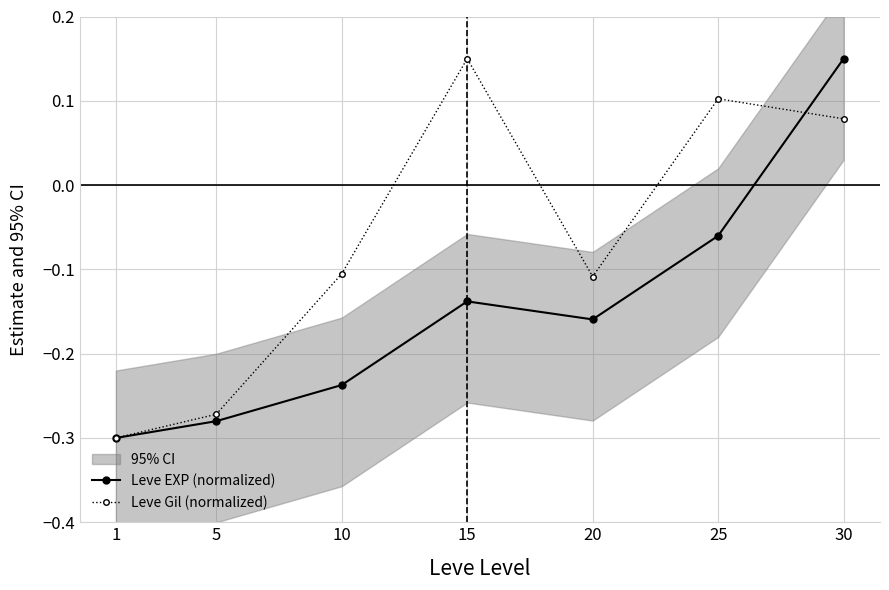

How many values in the Leve Gil (normalized) series exceed 0?

3